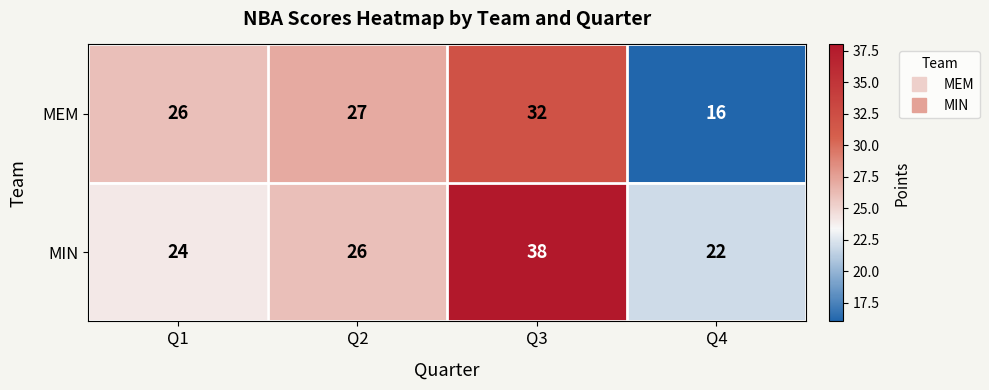

At how many categories does at least one series exceed 19?

4